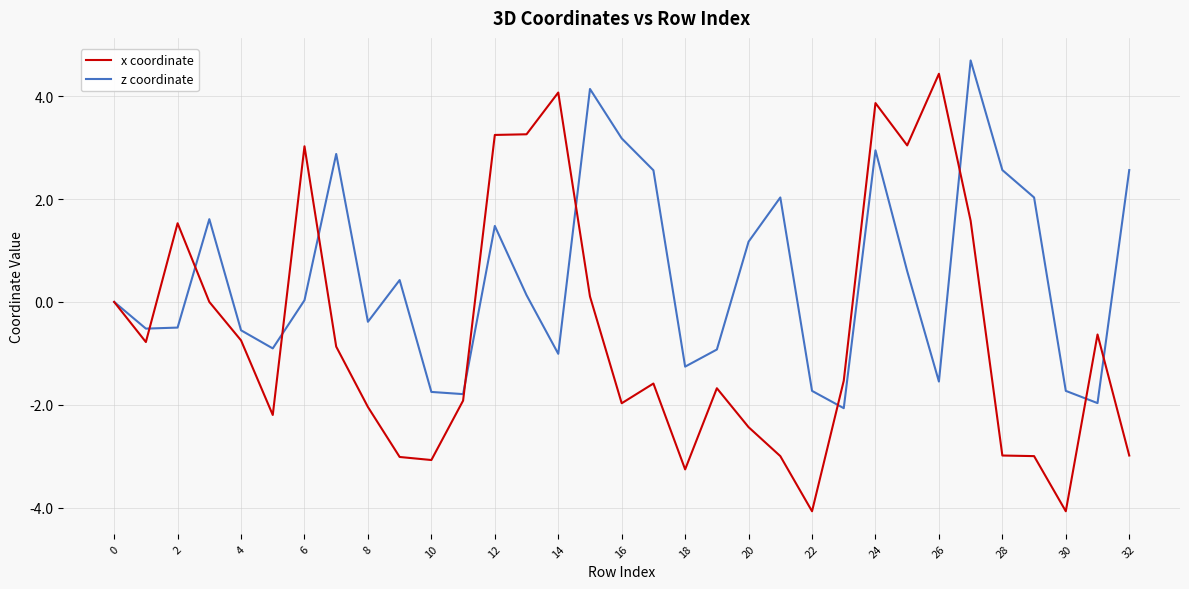

How many lines are shown in the chart?

2